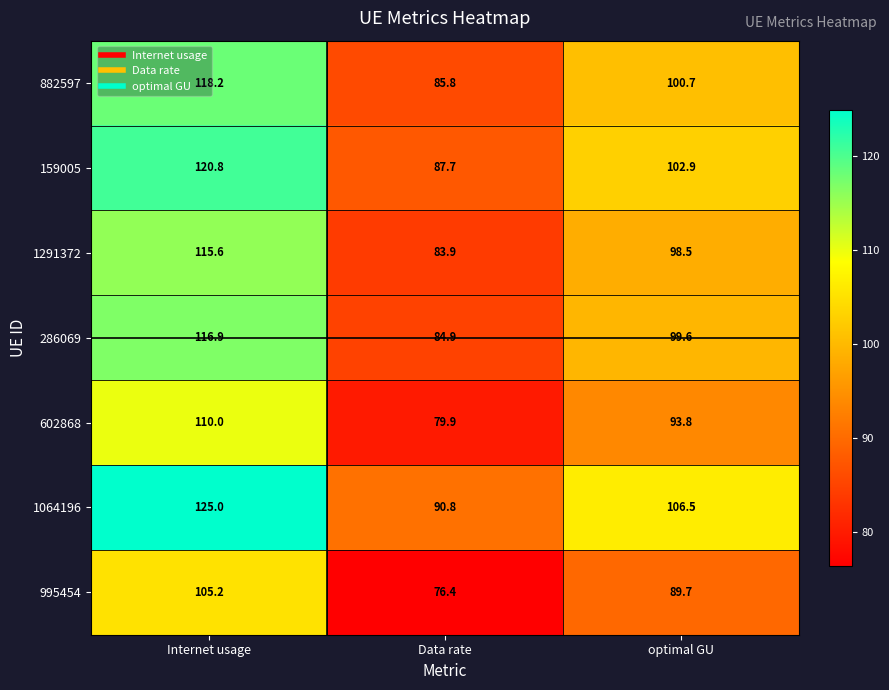

Where does the 995454 series first go above 89?

Internet usage